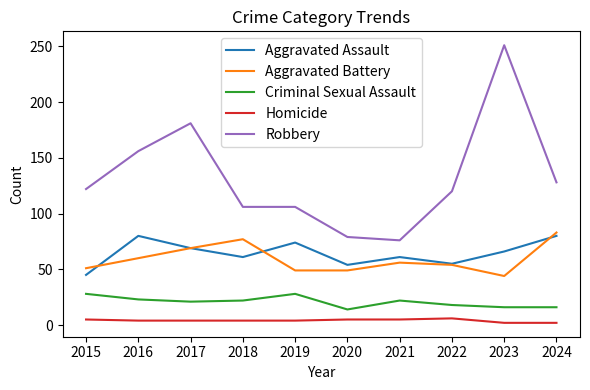

Where does the Homicide series first go above 4?

2015